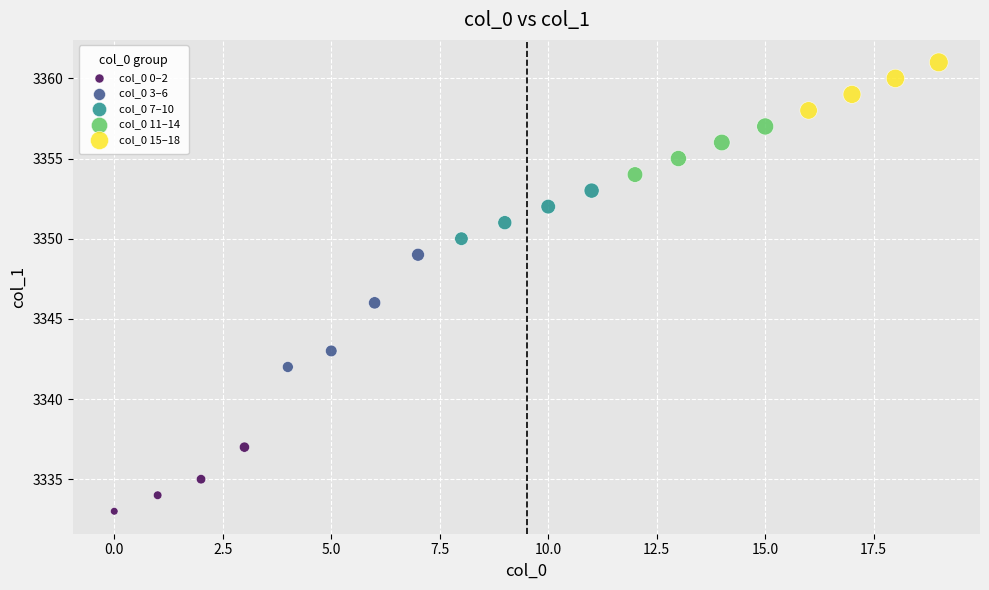

Which series reaches the maximum Y coordinate?

col_0 15–18